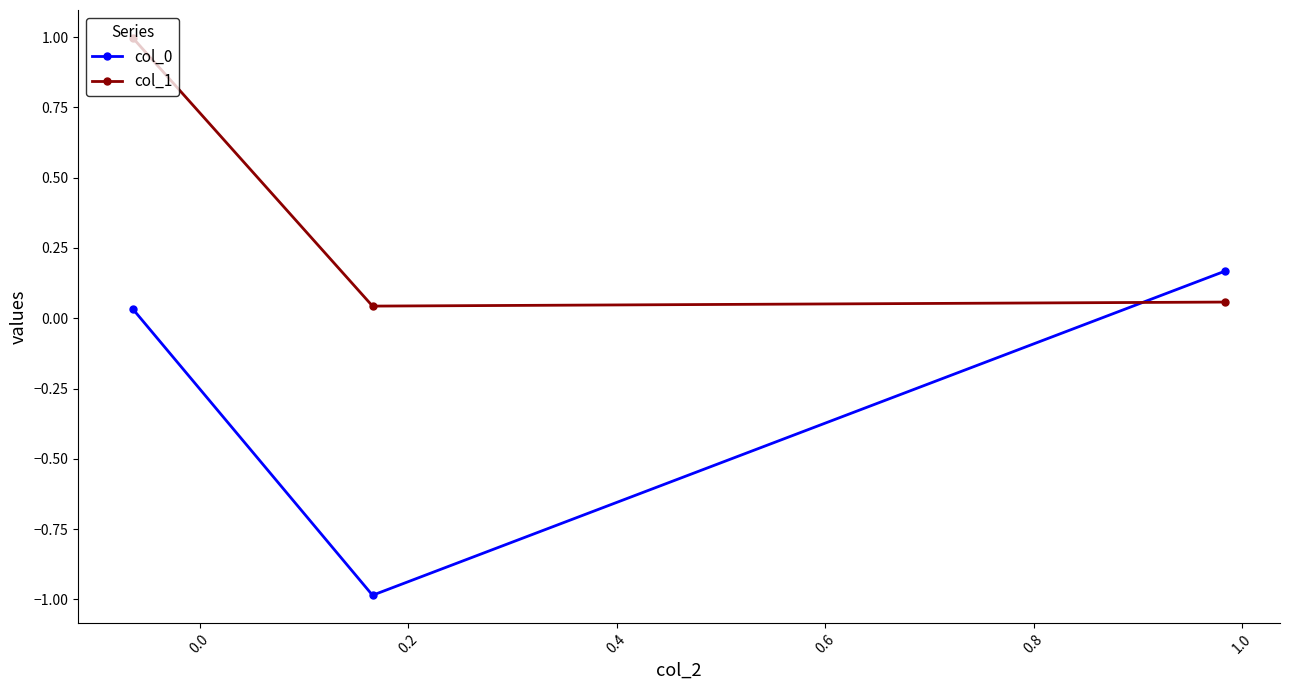

Count the number of data series in this chart.

2